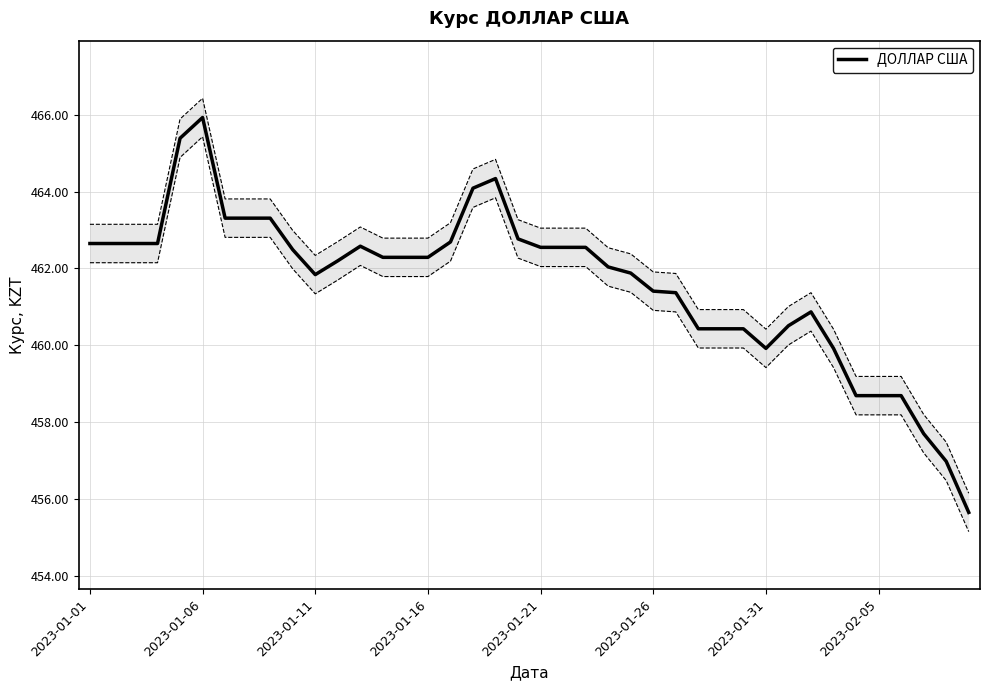

What is the value of the 15th point from the left?

462.3